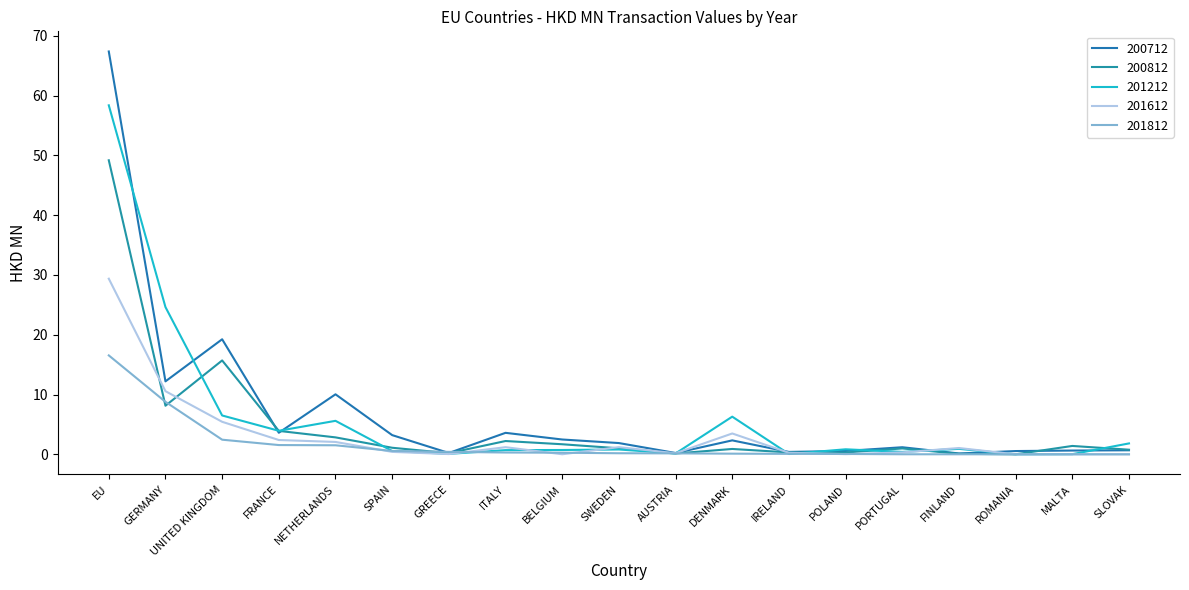

Which series ends up on top after the final intersection of 201212 and 200712?

201212